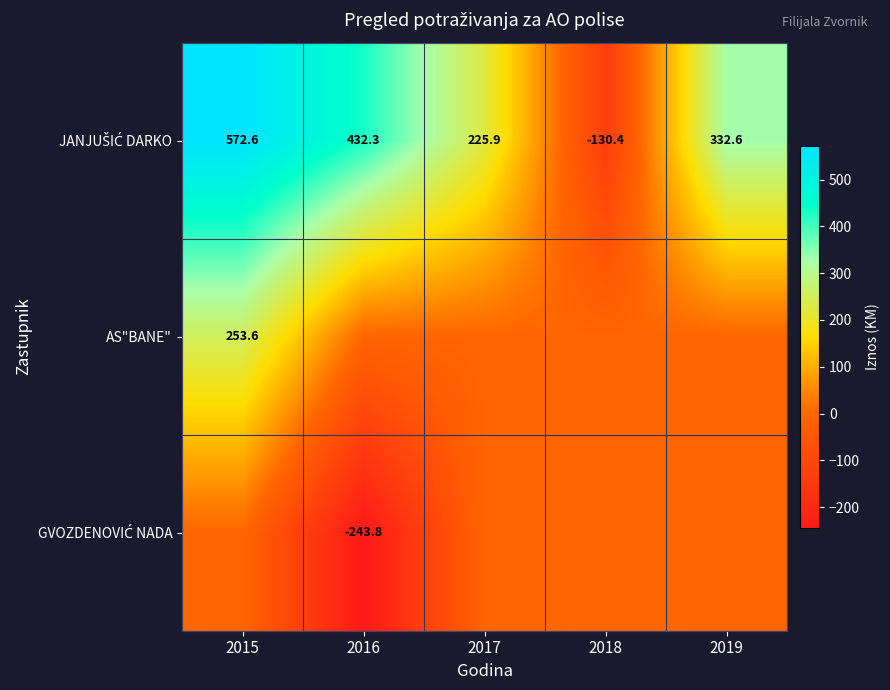

Rank the series by their average value, from highest to lowest.

JANJUŠIĆ DARKO, AS"BANE", GVOZDENOVIĆ NADA